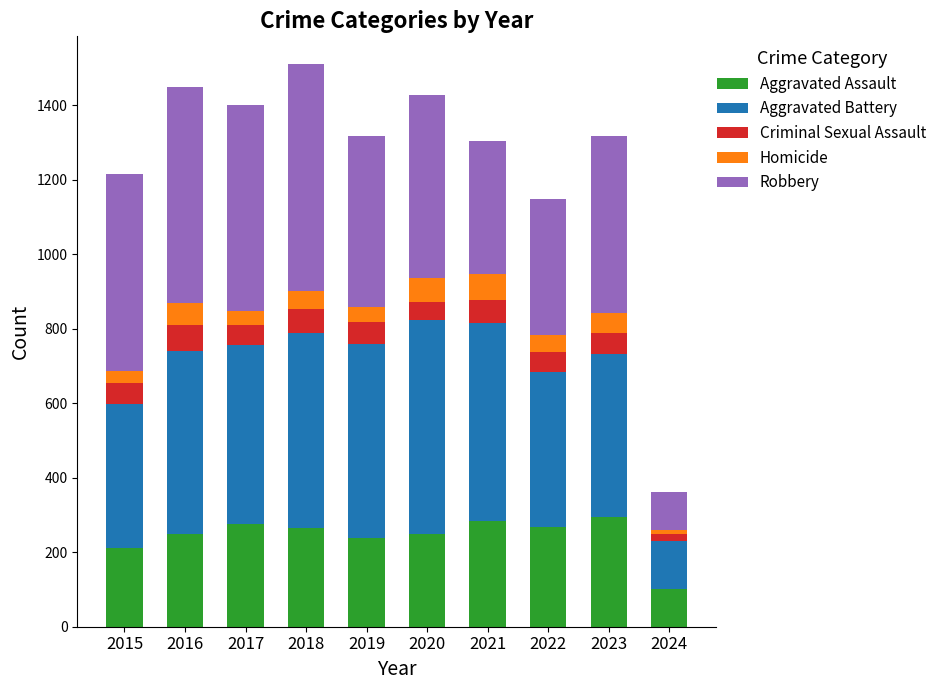

What is the total value across all series at 2015?

1214